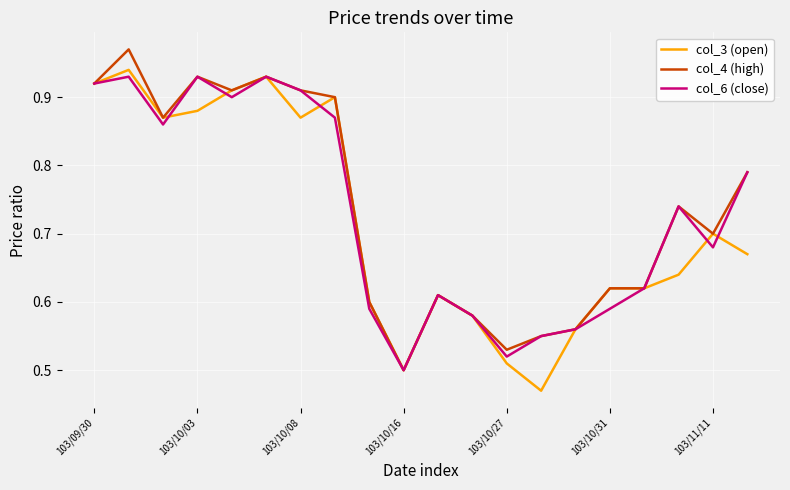

Does the chart display data point markers on the line(s)?

No